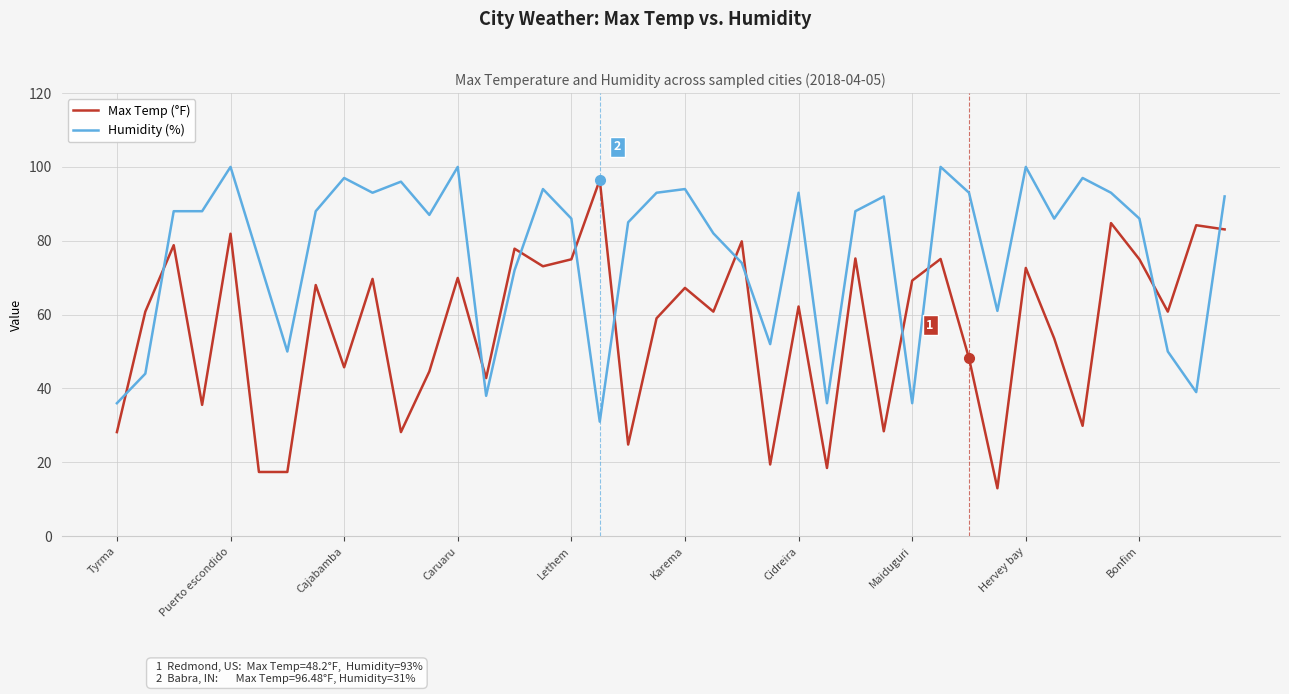

Which series has the largest range (max minus min)?

Max Temp (°F)